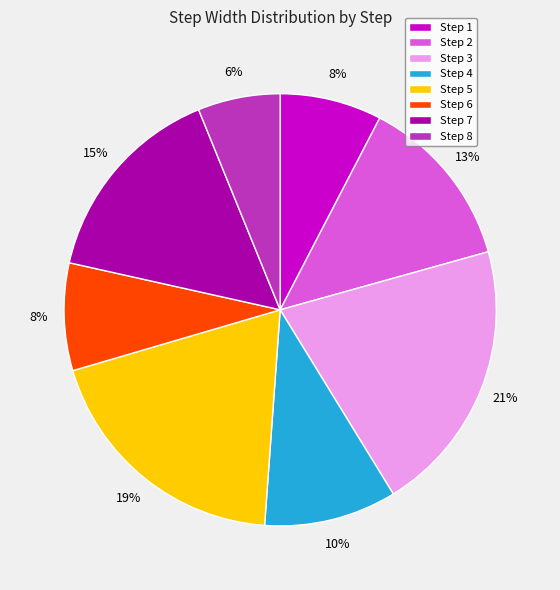

How many slices are in this pie chart?

8